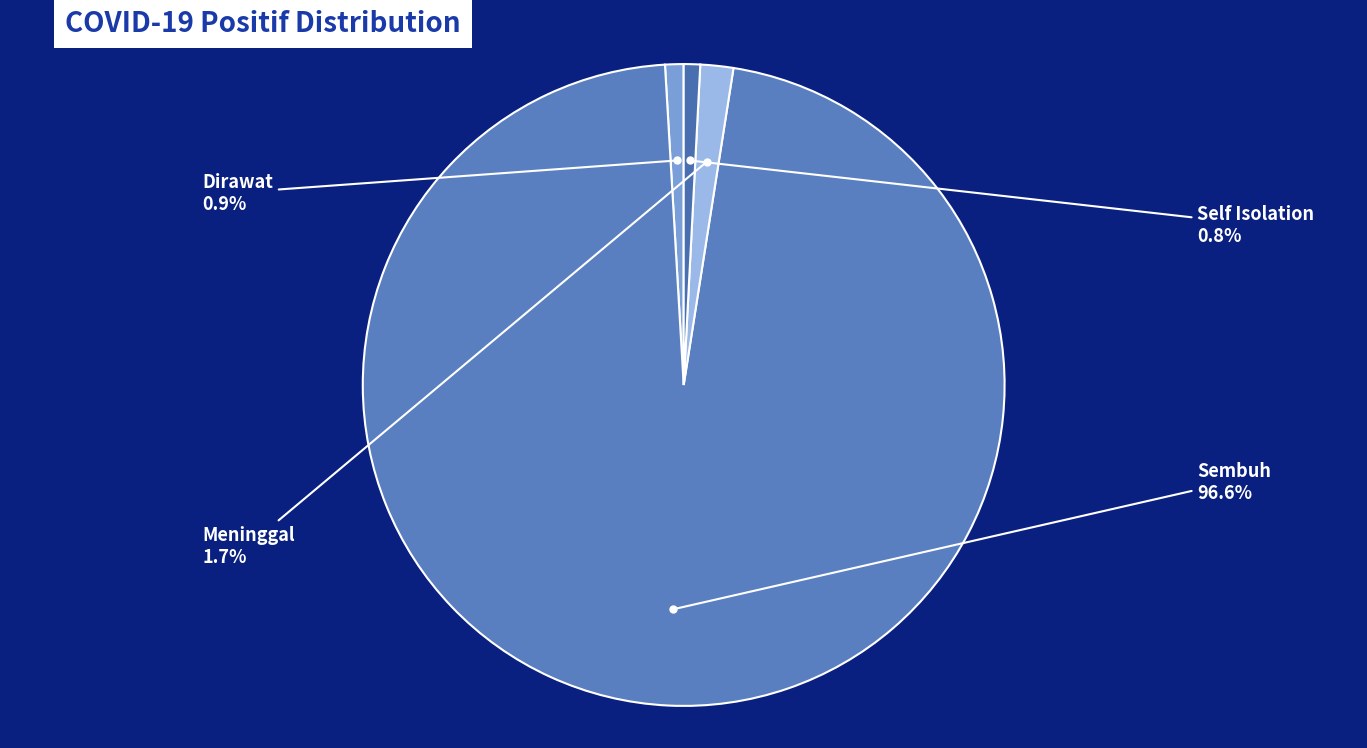

Count the number of slices in the pie.

4